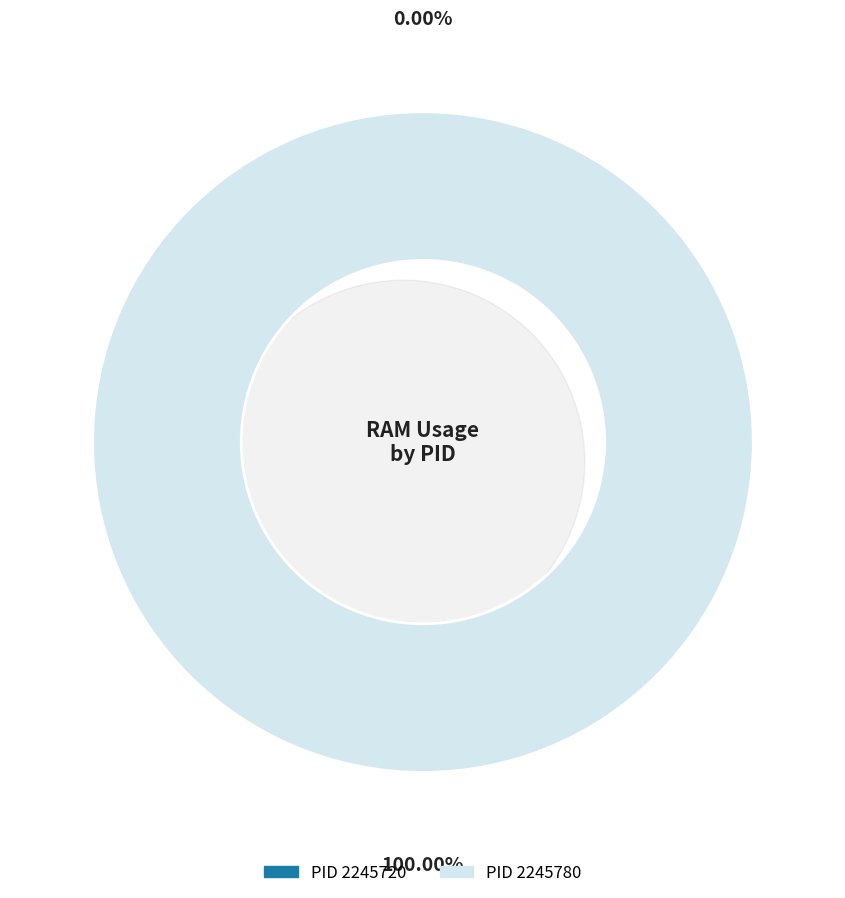

Between 2245780 and 2245720, which is larger?

2245780